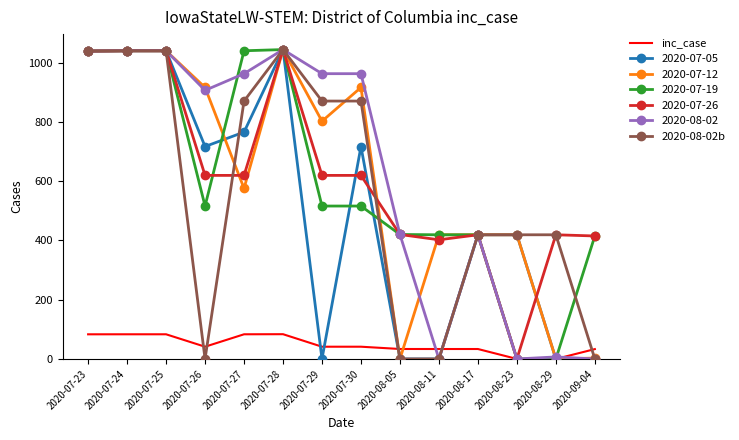

The 2020-07-12 series shows 802.3 at 2020-07-29. True or false?

True